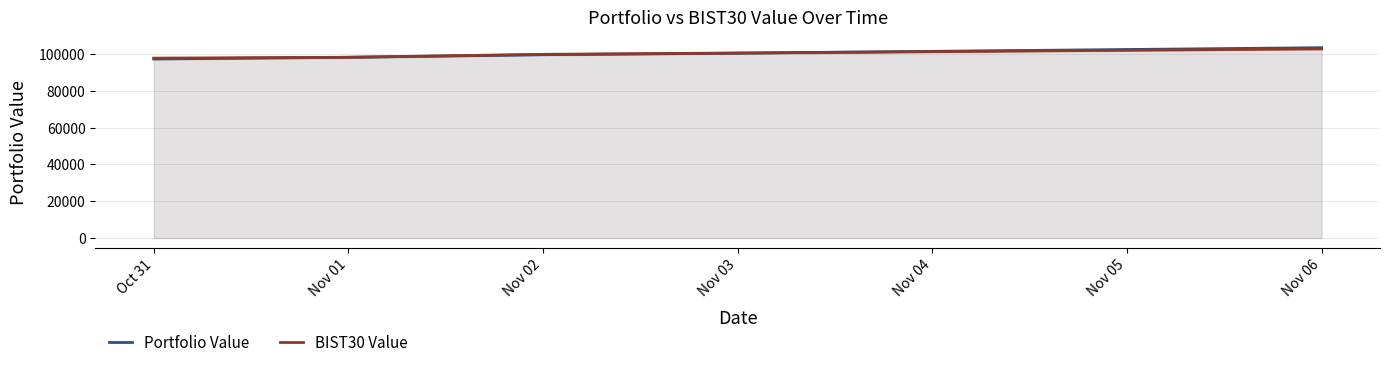

How many series are shown in this chart?

2